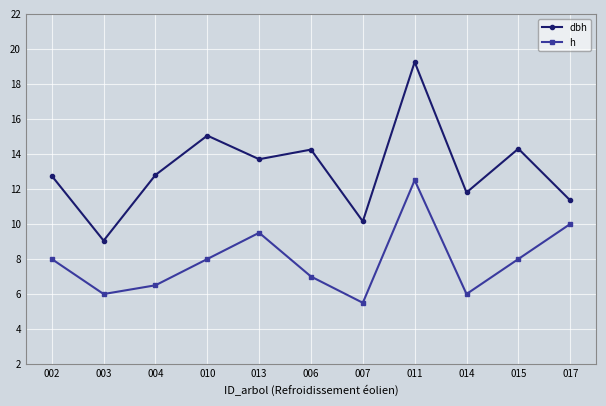

Does the chart have visible grid lines?

Yes